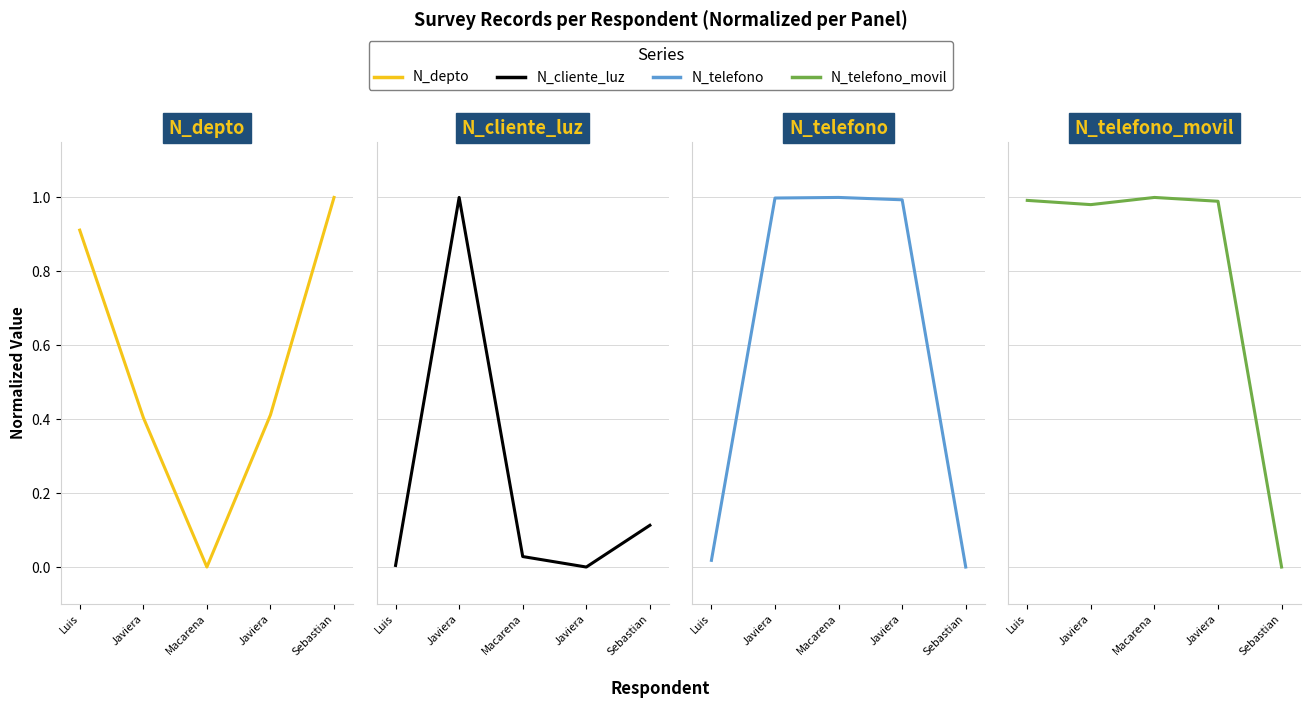

What is the difference between the highest and lowest values at Sebastian?

1.0